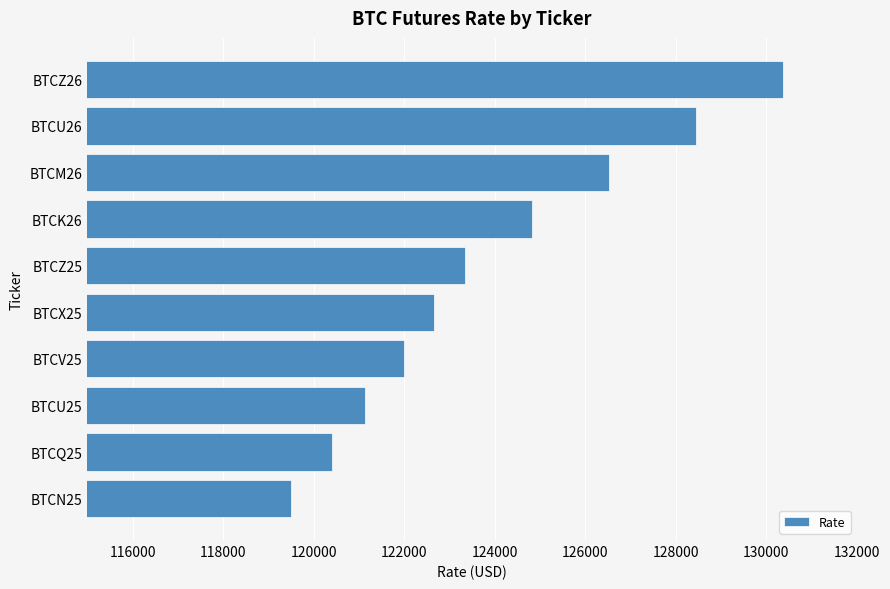

What is the greatest value displayed?

130360